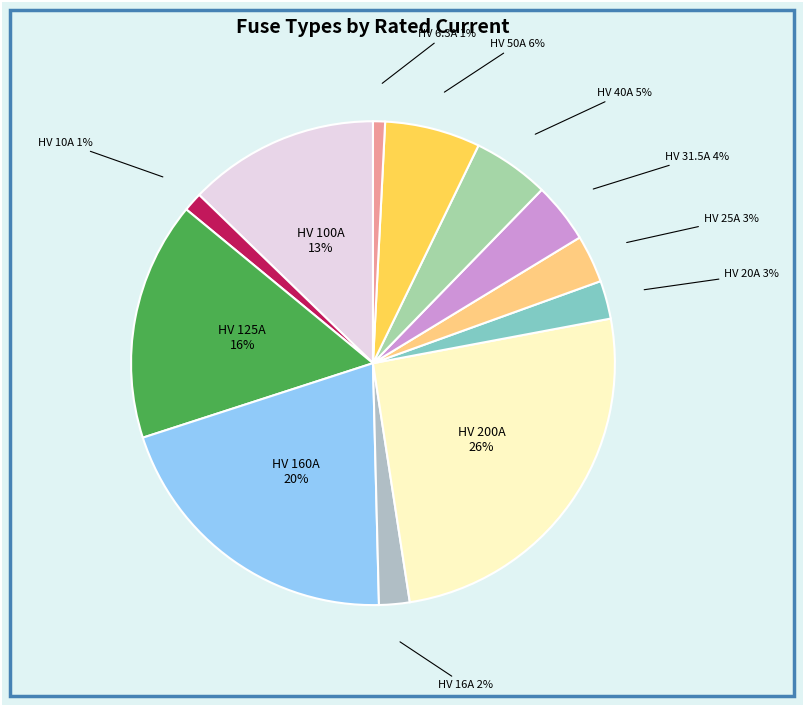

How many segments does this pie chart have?

12